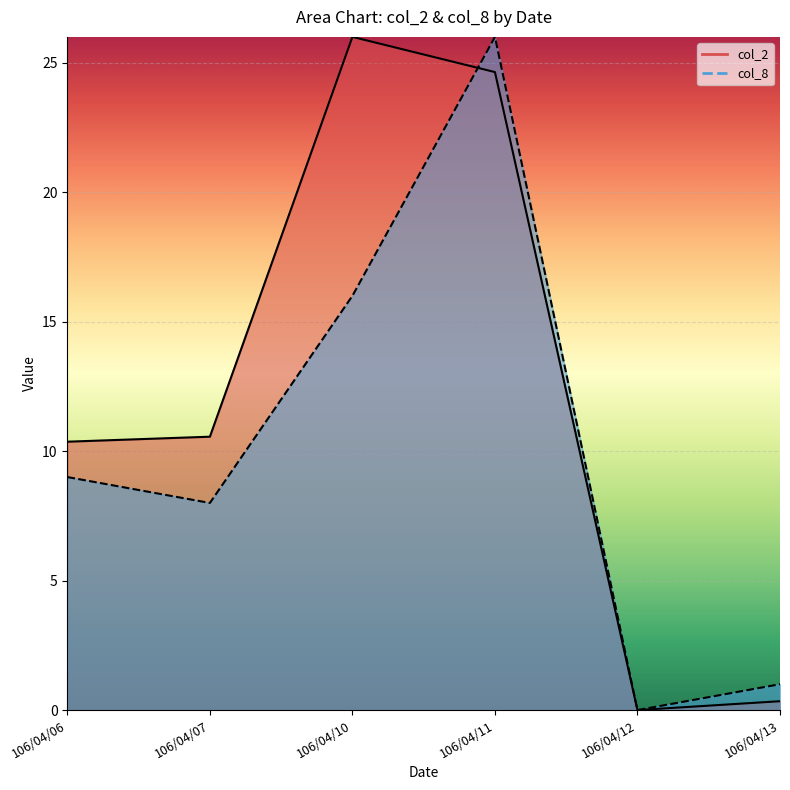

At which label does col_8 reach its peak?

106/04/11